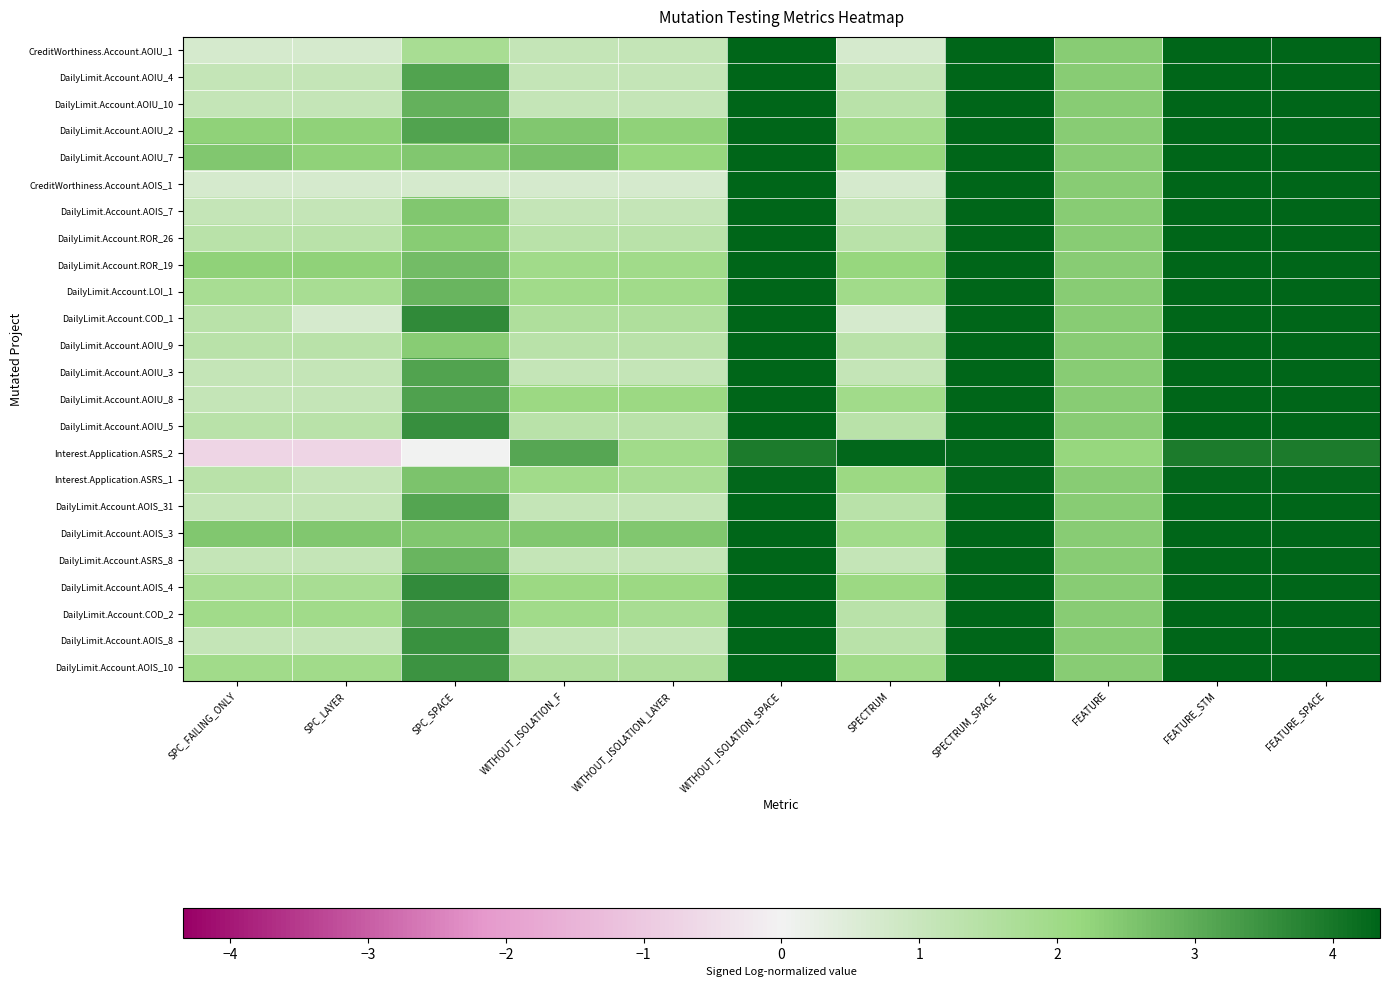

What is the spread (max minus min) of values at FEATURE_STM?

0.4